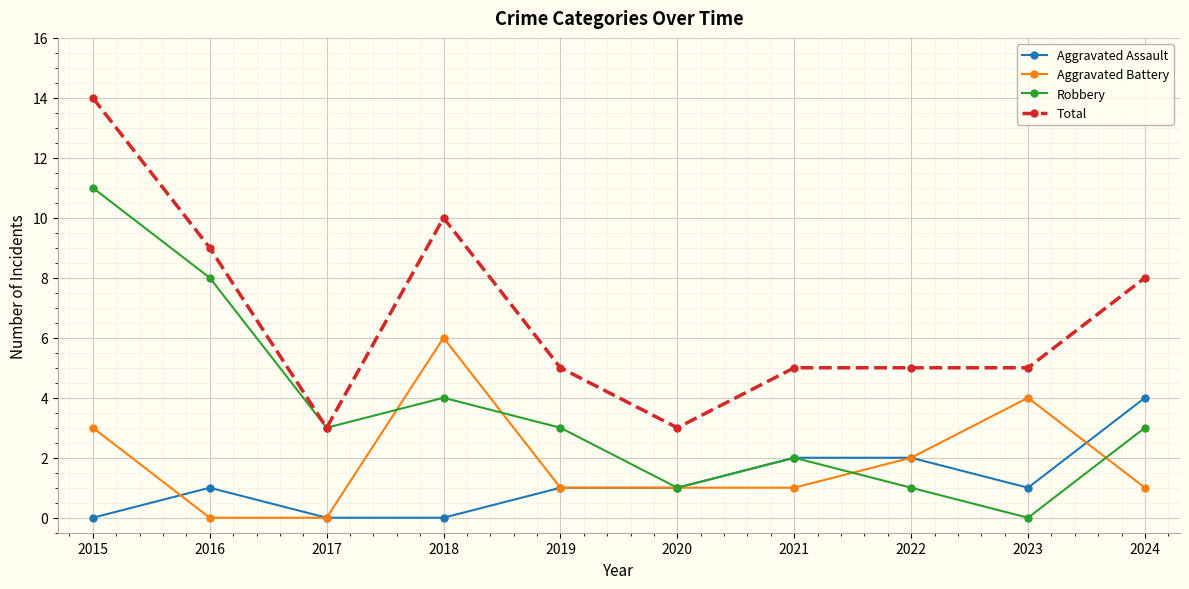

Is this an area chart (filled region under the line)?

No